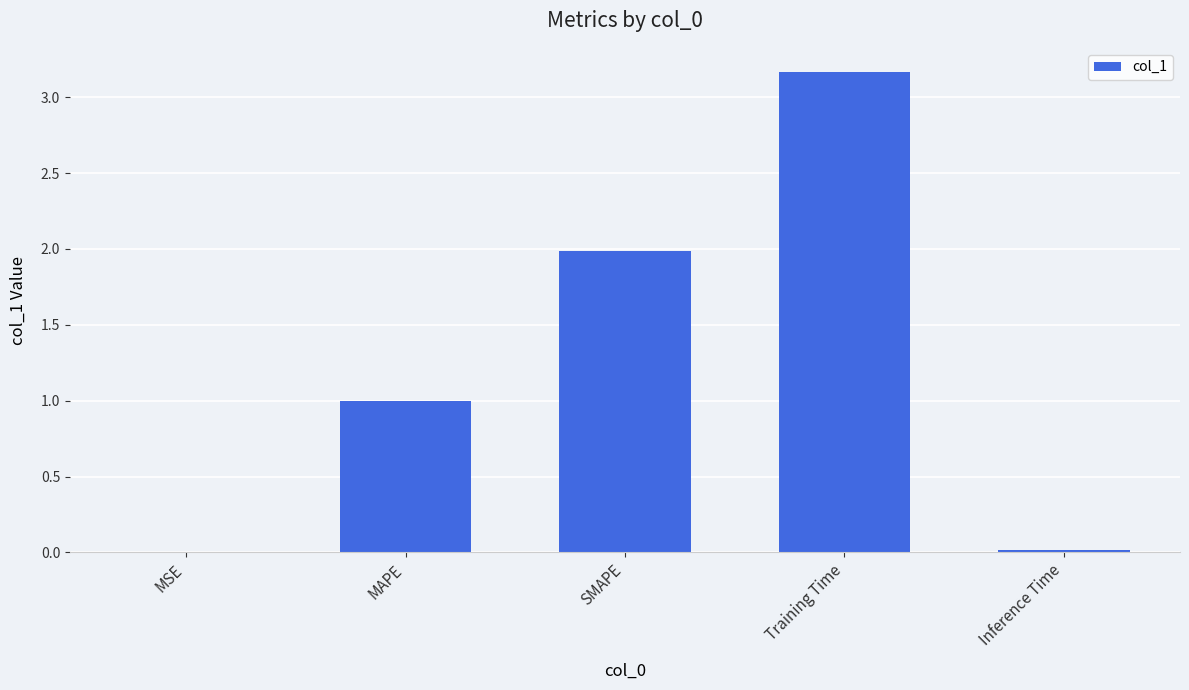

Are the bars grouped side by side (vs. stacked)?

No